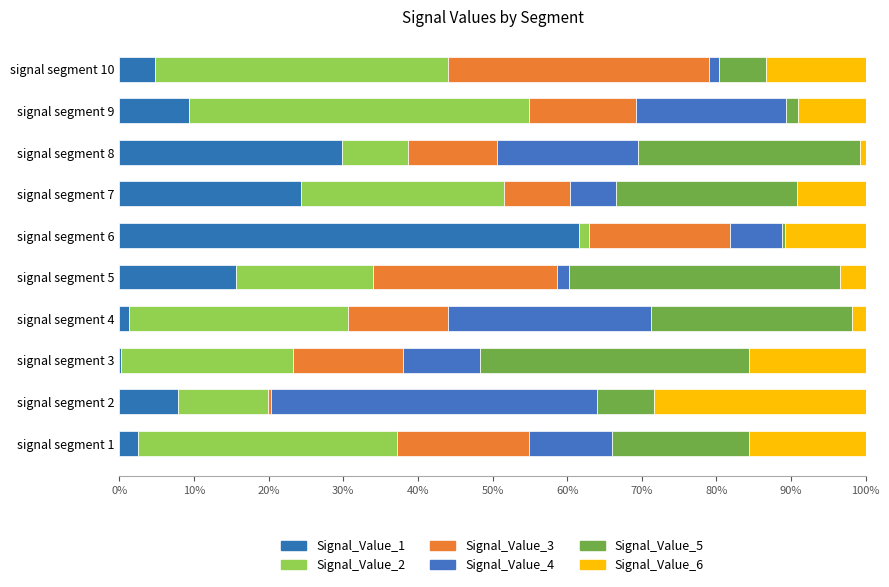

How many distinct data groups are displayed?

6